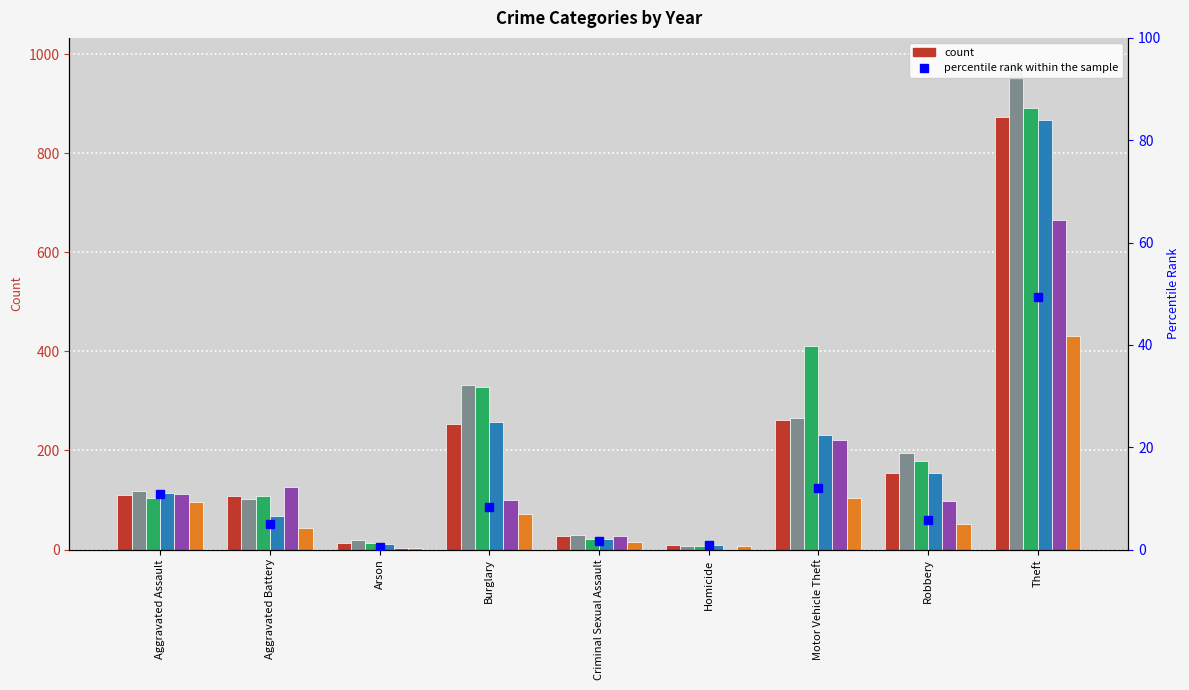

The chart shows a value of 4.8 at Motor Vehicle Theft. True or false?

False